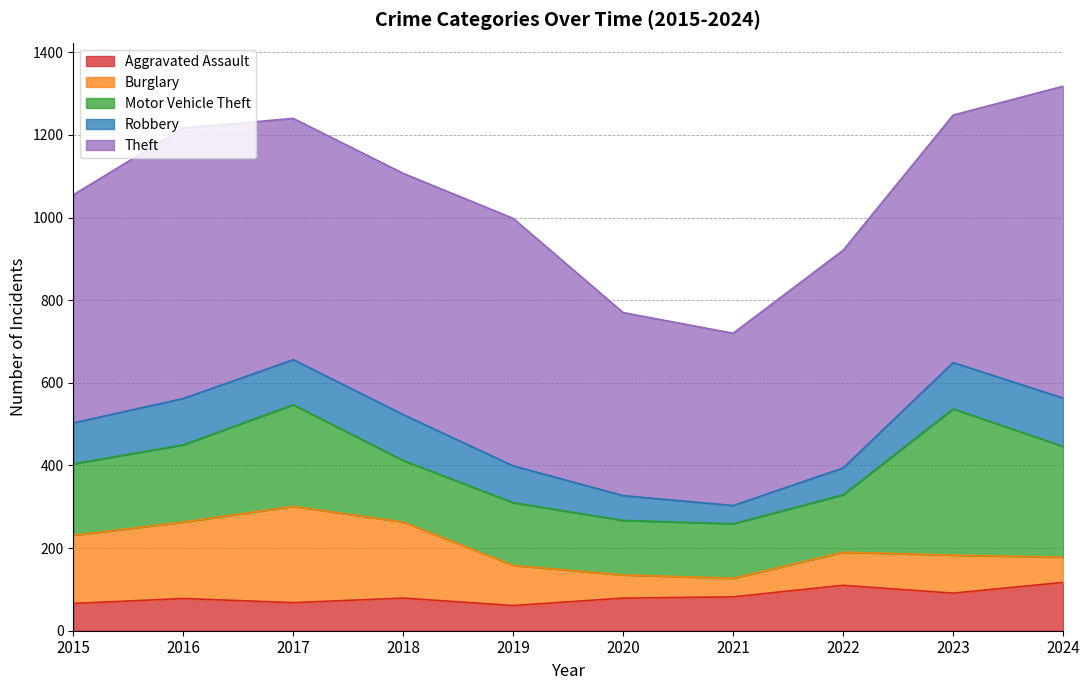

What is the approximate value of Aggravated Assault at 2018, to the nearest 5?

80